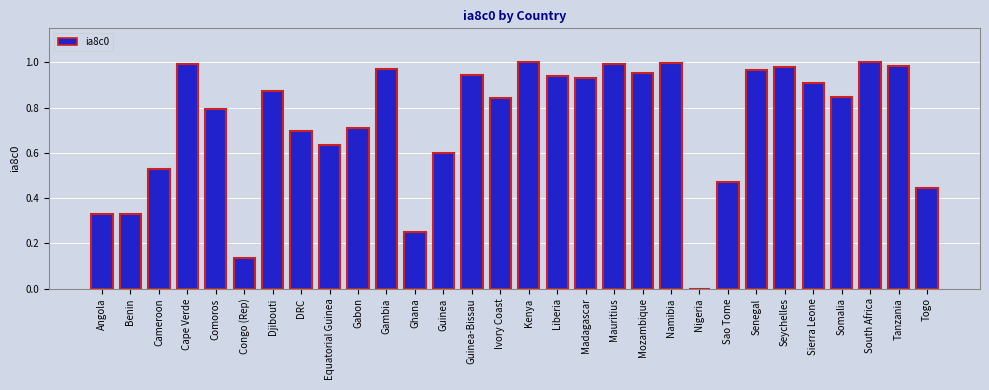

What is the greatest value displayed?

1.0